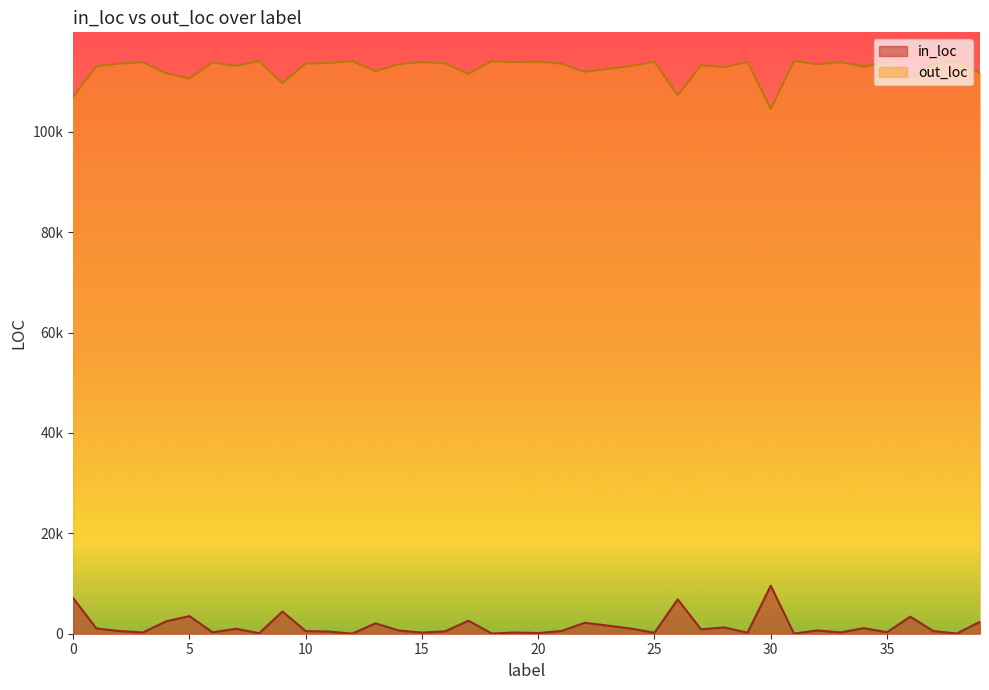

Reading right to left, extract all data points from this chart.

in_loc: 39=2383	38=47	37=515	36=3396	35=299	34=1109	33=254	32=653	31=19	30=9551	29=207	28=1252	27=874	26=6851	25=190	24=1017	23=1612	22=2179	21=542	20=128	19=241	18=36	17=2601	16=477	15=225	14=644	13=2072	12=13	11=430	10=523	9=4425	8=86	7=990	6=276	5=3506	4=2470	3=251	2=526	1=1048	0=7093
out_loc: 39=111743	38=114079	37=113611	36=110730	35=113827	34=113017	33=113872	32=113473	31=114107	30=104575	29=113919	28=112874	27=113252	26=107275	25=113936	24=113109	23=112514	22=111947	21=113584	20=113998	19=113885	18=114090	17=111525	16=113649	15=113901	14=113482	13=112054	12=114113	11=113696	10=113603	9=109701	8=114040	7=113136	6=113850	5=110620	4=111656	3=113875	2=113600	1=113078	0=107033